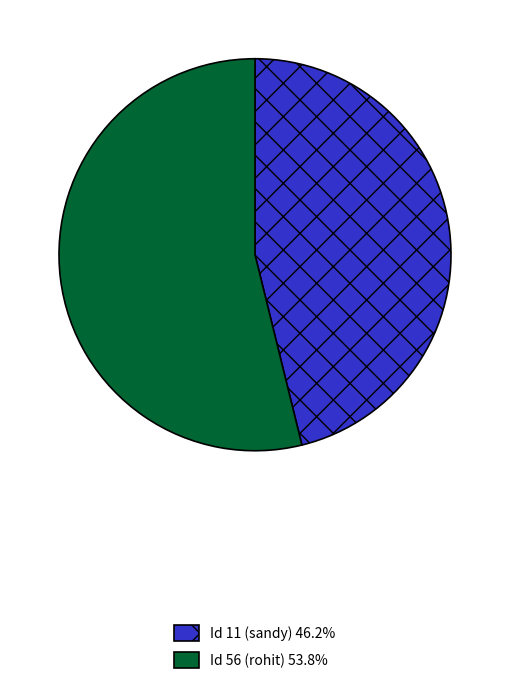

Is there any slice that represents more than half of the pie?

Yes